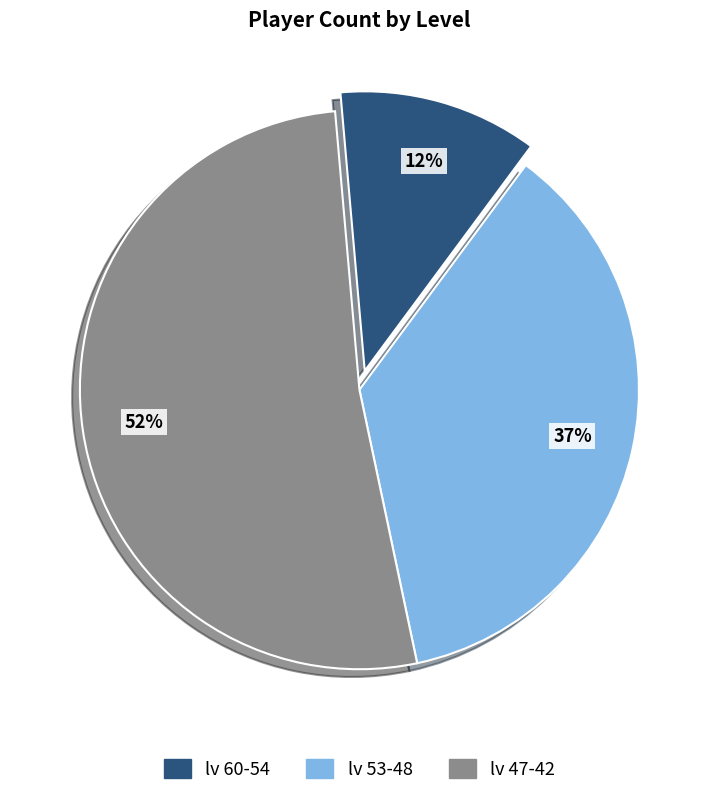

Between lv 60-54 and lv 53-48, which is larger?

lv 53-48